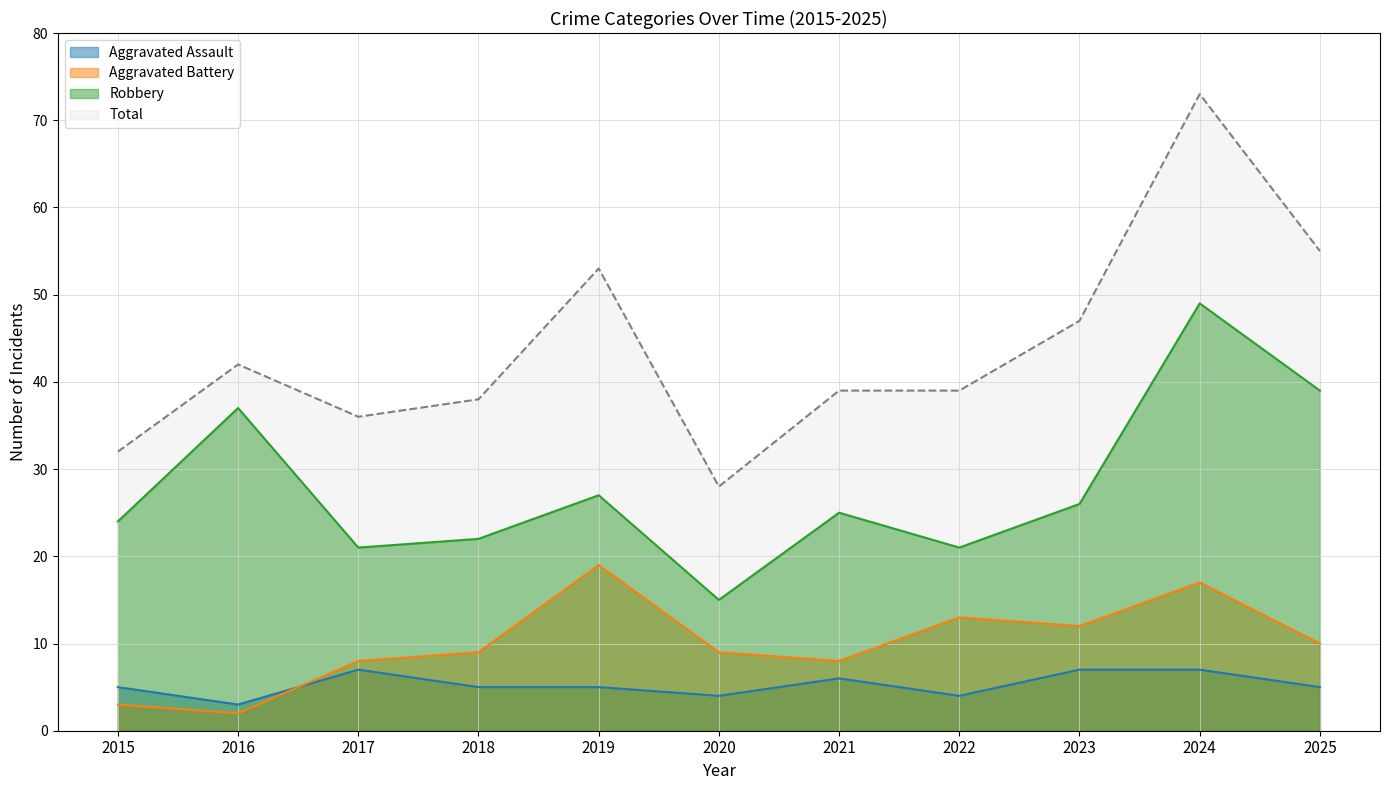

Reading left to right, list all the values displayed in this chart.

Aggravated Assault: 2015=5	2016=3	2017=7	2018=5	2019=5	2020=4	2021=6	2022=4	2023=7	2024=7	2025=5
Aggravated Battery: 2015=3	2016=2	2017=8	2018=9	2019=19	2020=9	2021=8	2022=13	2023=12	2024=17	2025=10
Robbery: 2015=24	2016=37	2017=21	2018=22	2019=27	2020=15	2021=25	2022=21	2023=26	2024=49	2025=39
Total: 2015=32	2016=42	2017=36	2018=38	2019=53	2020=28	2021=39	2022=39	2023=47	2024=73	2025=55